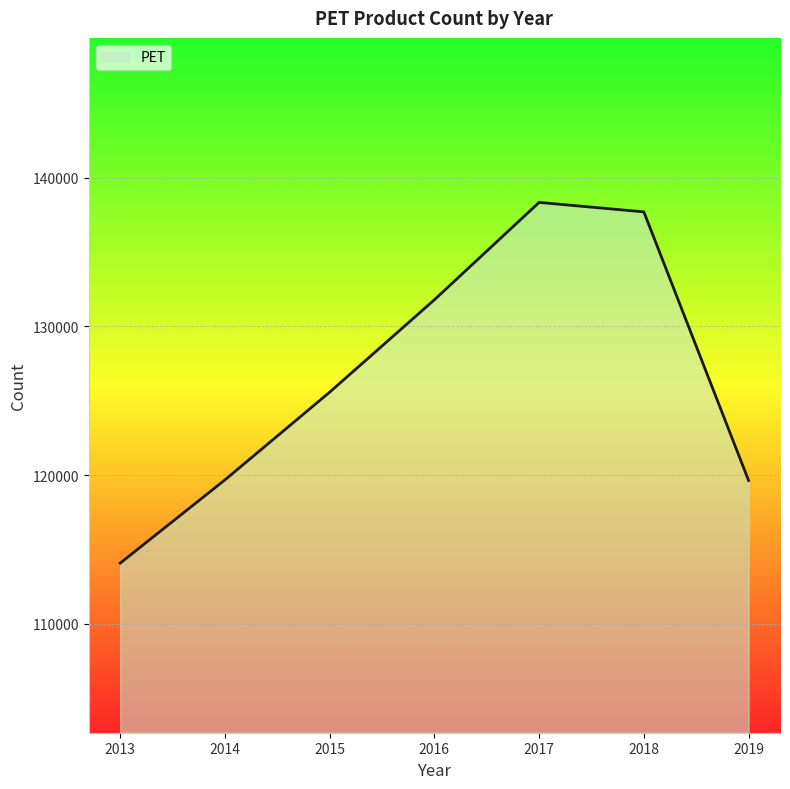

What is the change in value from 2014 to 2018?

+18030